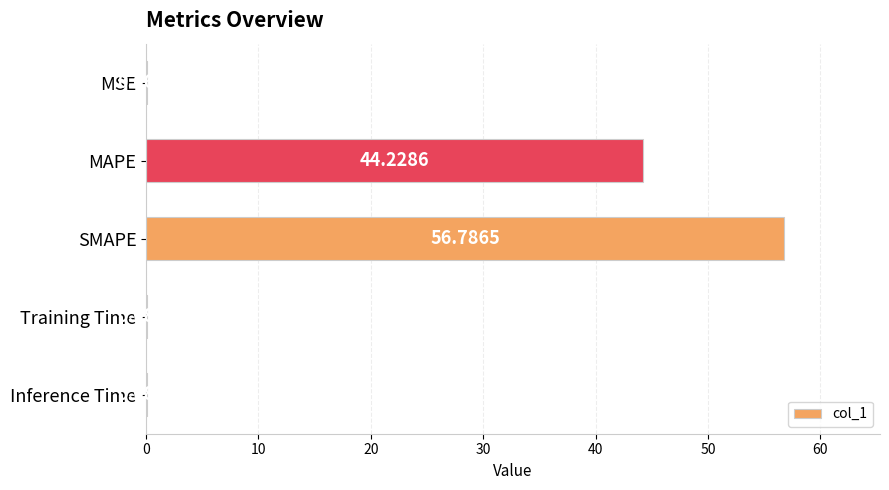

What is the sum of all values?

101.2